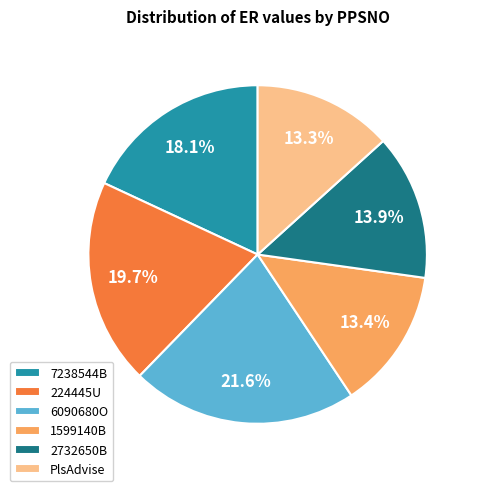

What is the ratio of the value at PlsAdvise to the value at 224445U?

0.7